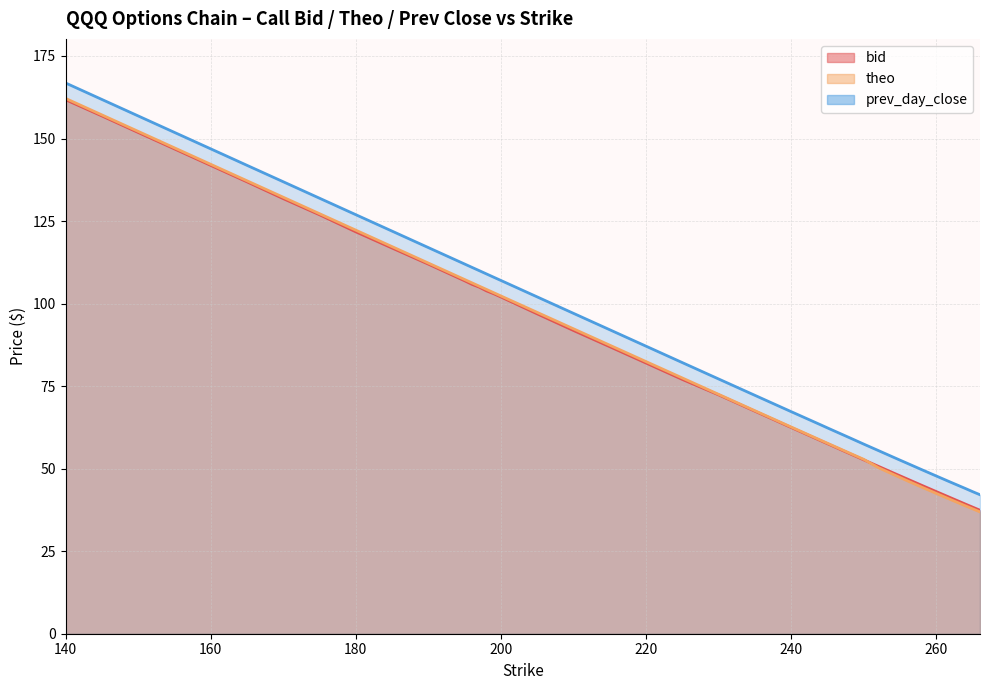

True or false: prev_day_close has a value of 62.3 at 245.

True